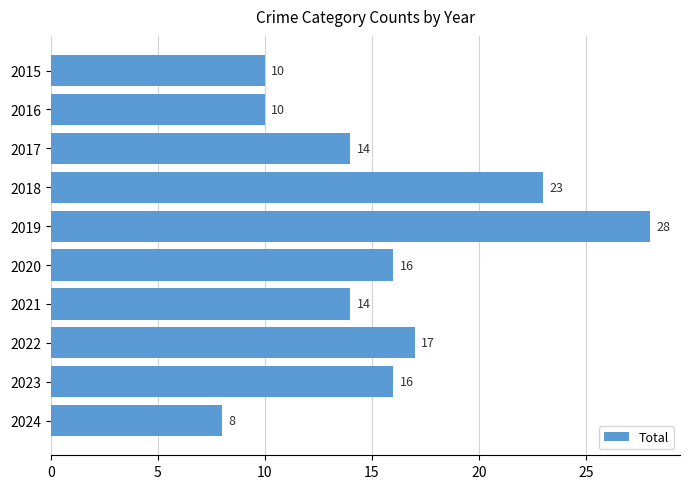

Reading top to bottom, transcribe all the data shown in this chart.

10	10	14	23	28	16	14	17	16	8